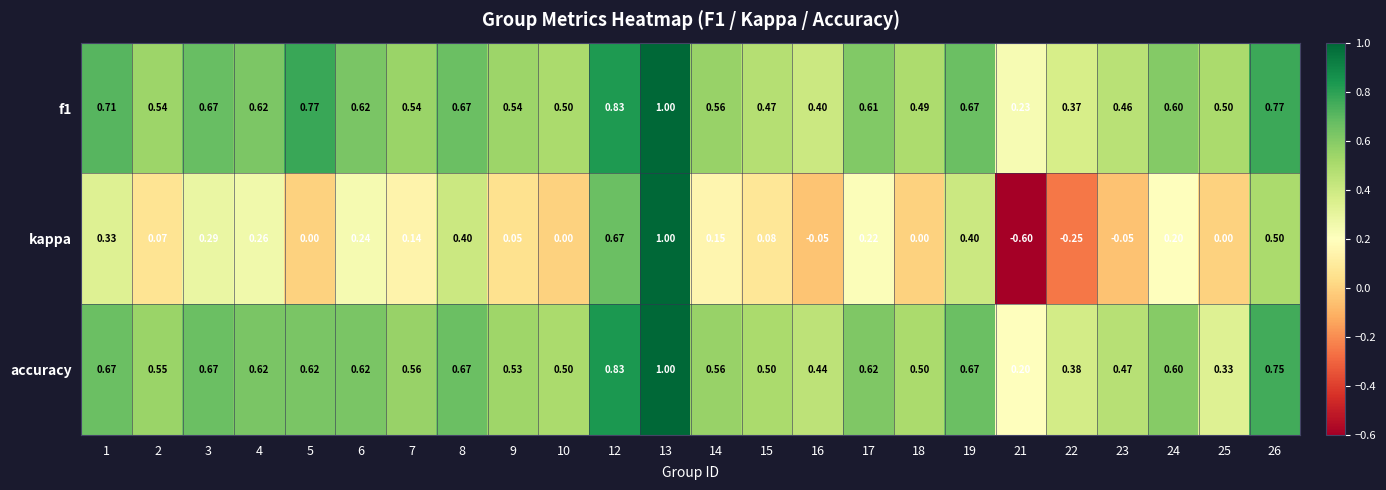

Between 14 and 26, which series saw the biggest shift?

kappa